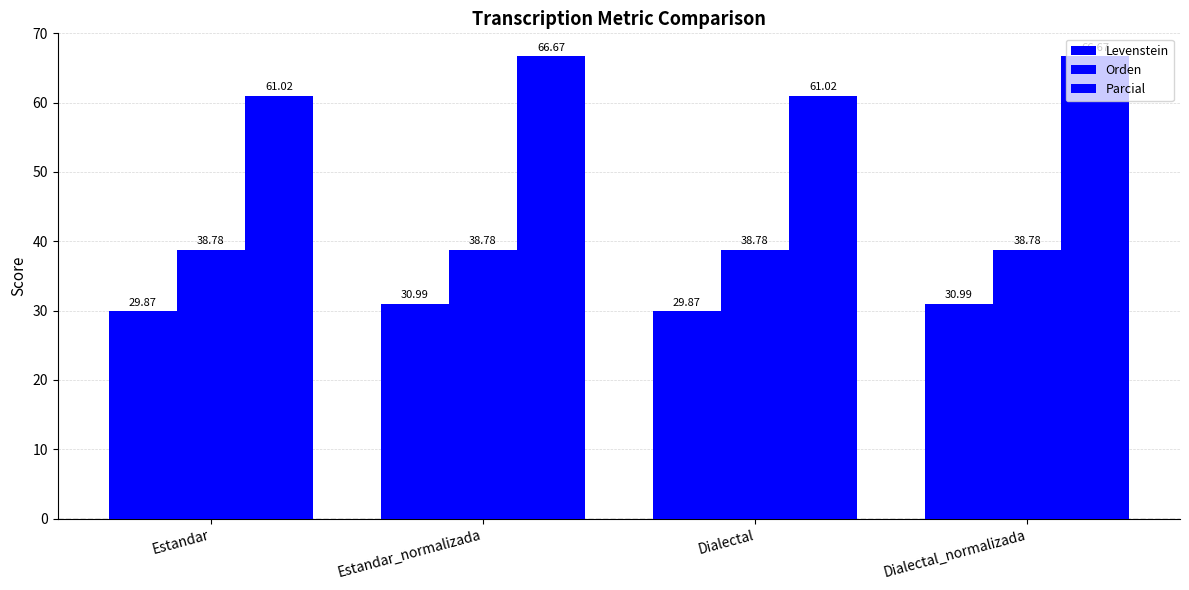

How many bars are there in total?

12